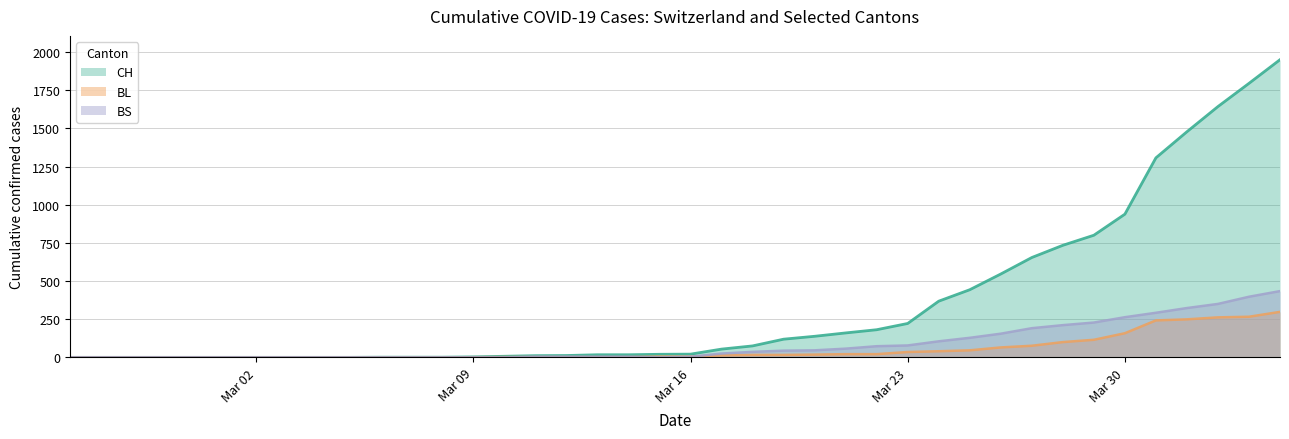

Which series has the widest spread of values?

CH